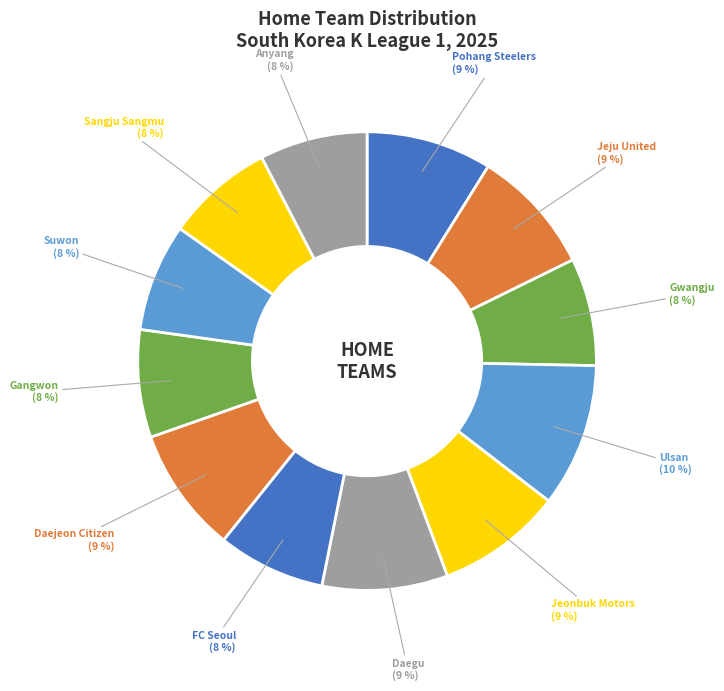

What percentage is the Daegu slice, to the nearest percent?

9%